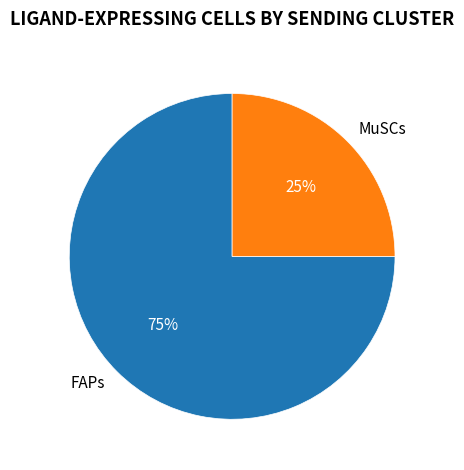

Is it true that MuSCs is 25% of the pie?

True